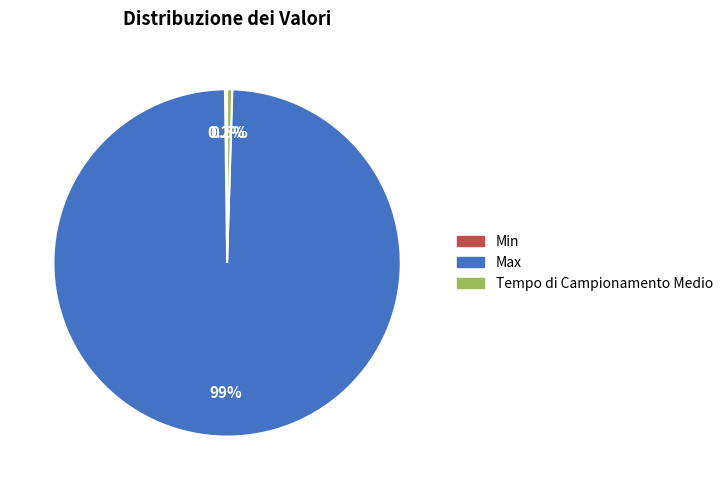

Combined, do Max and Tempo di Campionamento Medio account for over 50%?

Yes